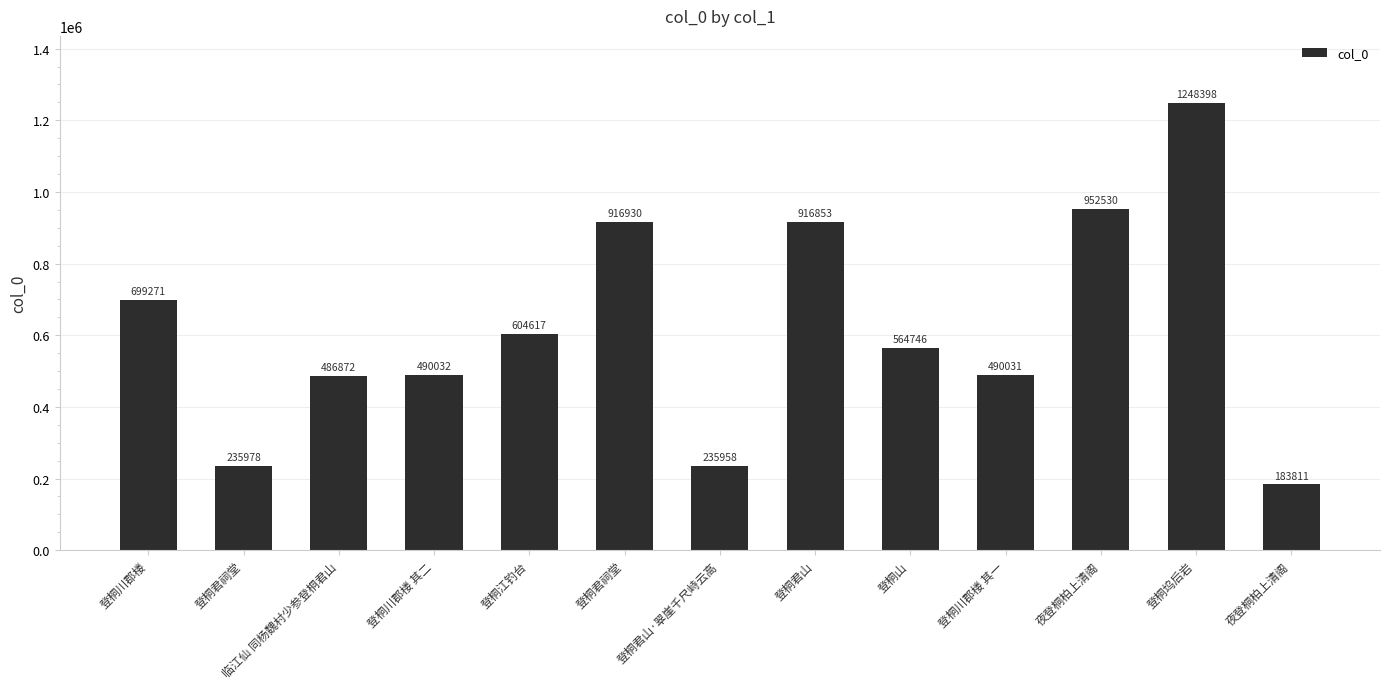

Rank the categories by value from lowest to highest.

夜登桐柏上清阁, 登桐君山·翠崖千尺峙云高, 登桐君祠堂, 临江仙 同杨魏村少参登桐君山, 登桐川郡楼 其一, 登桐川郡楼 其二, 登桐山, 登桐江钓台, 登桐川郡楼, 登桐君山, 登桐君祠堂, 夜登桐柏上清阁, 登桐坞后岩